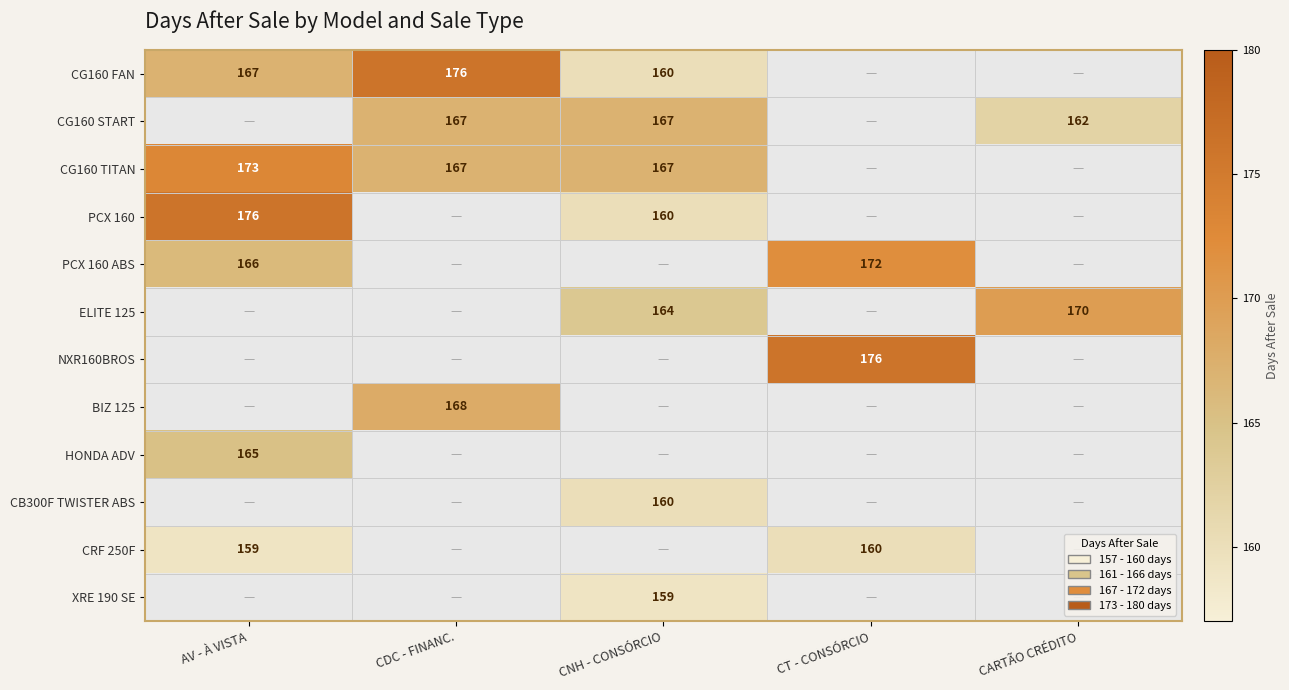

At how many categories does at least one series exceed 171?

3